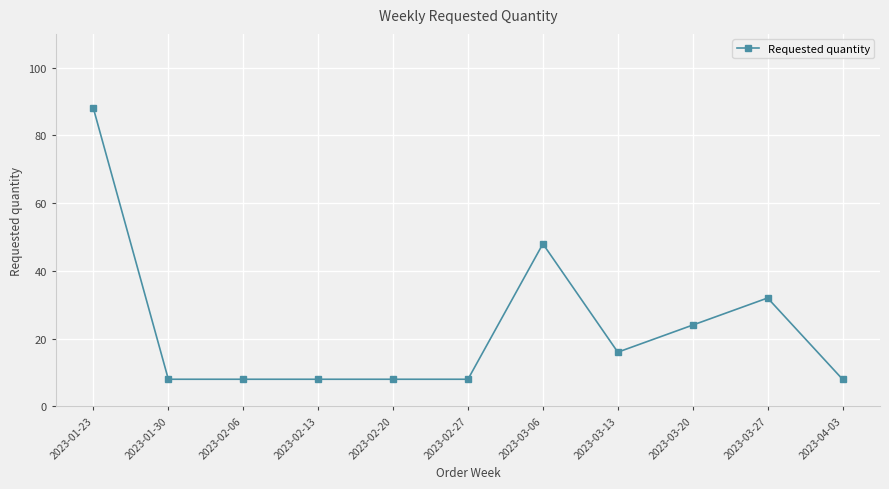

How many data points does each series have?

11